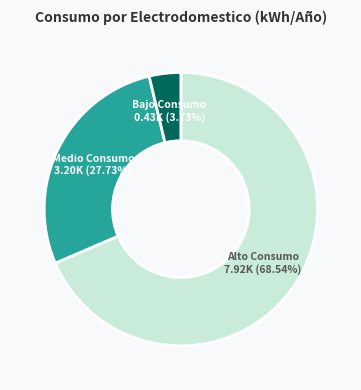

Does any single category account for the majority?

Yes